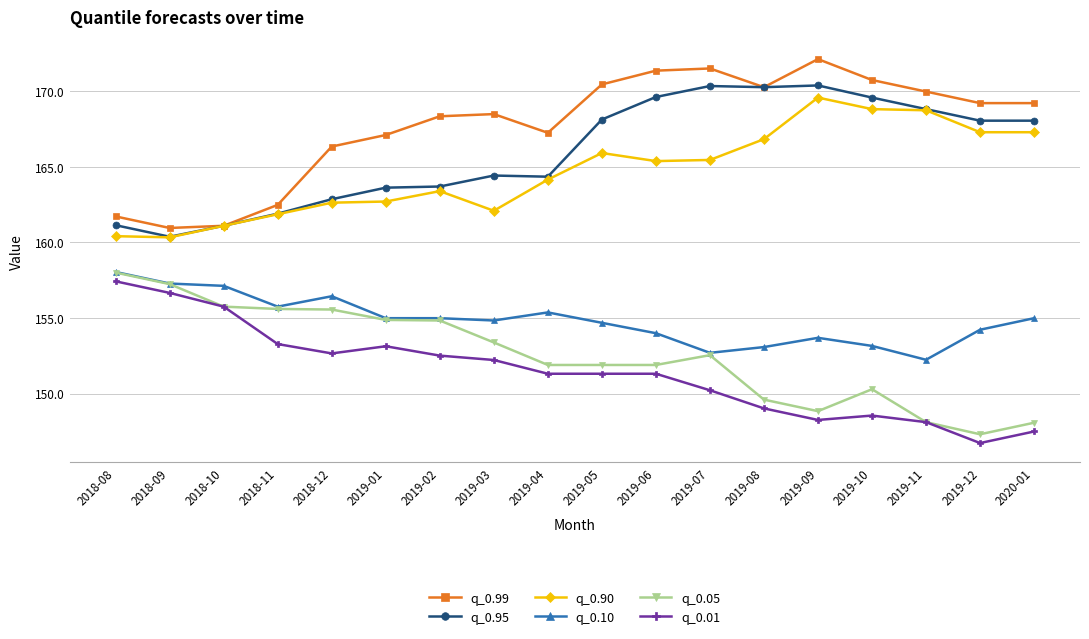

Is it true that q_0.01 equals 146.7 at 2019-12?

True